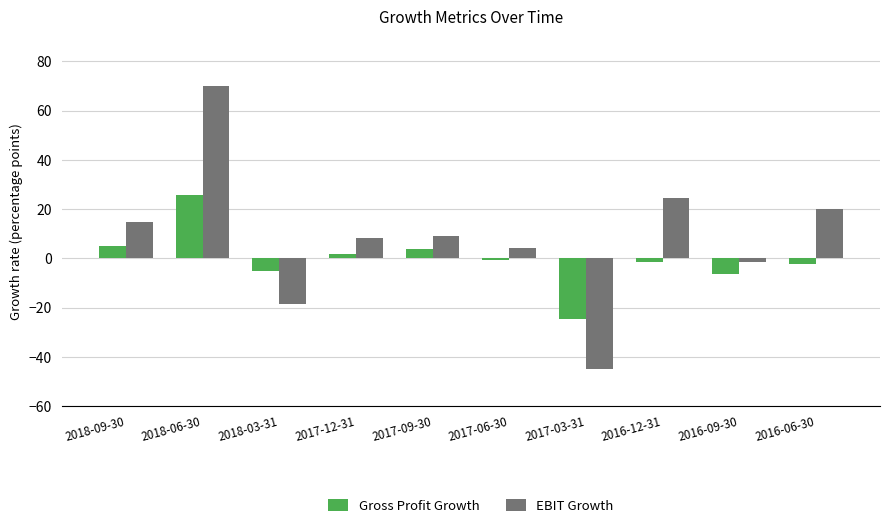

What is the label of the 1st bar from the left?

2018-09-30